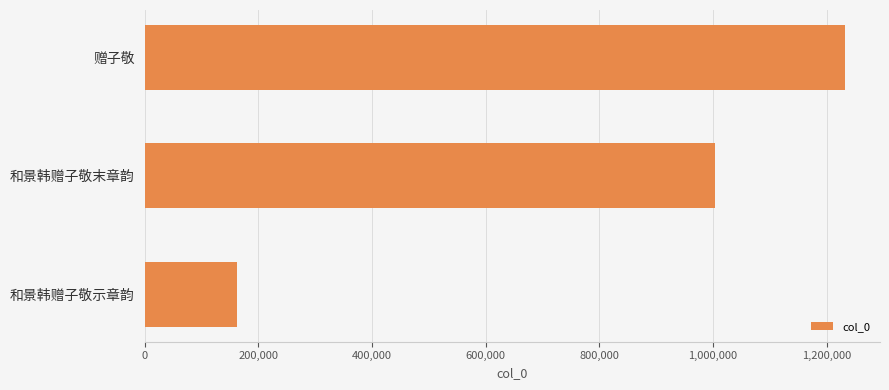

The chart shows a value of 347970 at 赠子敬. True or false?

False